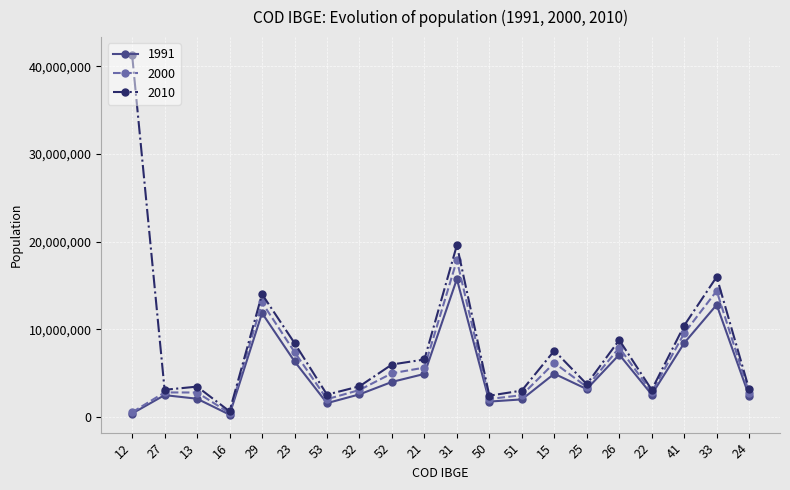

What is the maximum value shown in the chart?

41262199